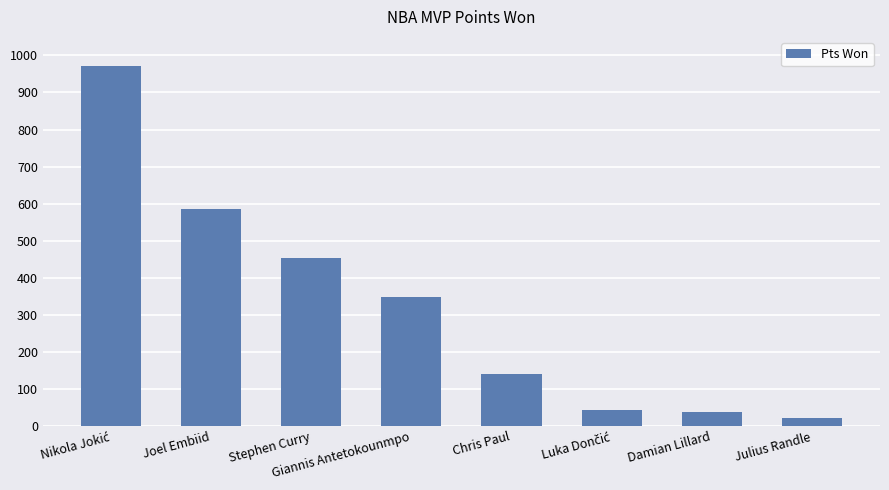

What is the sum of all values?

2597